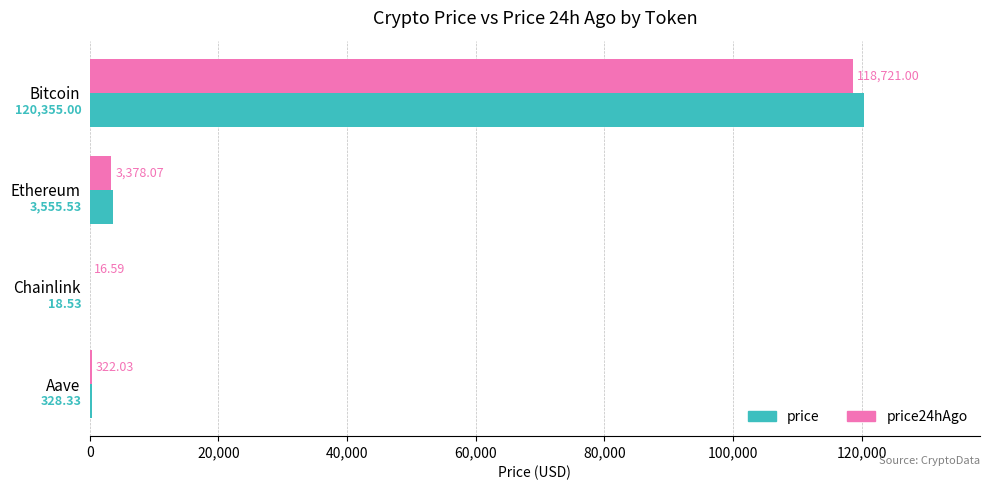

What is the total value across all series at Chainlink?

35.1